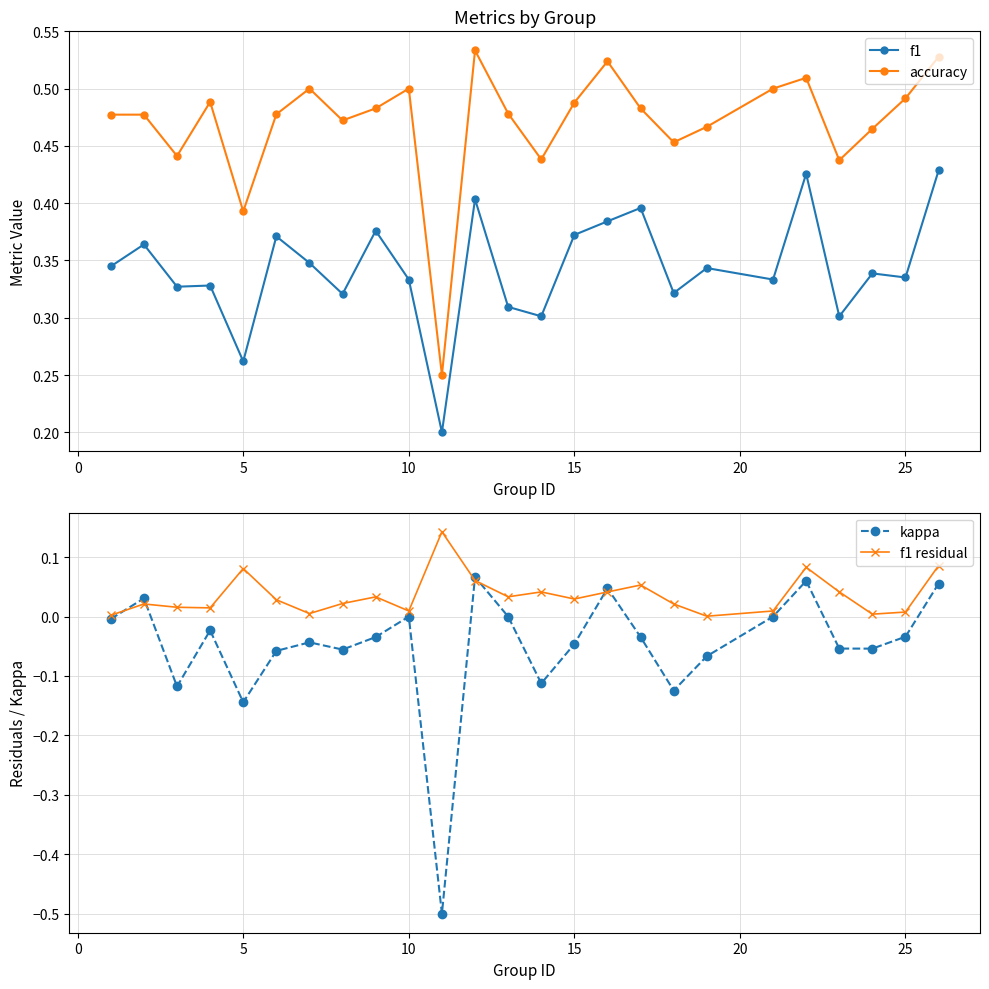

The f1 series shows 0.1 at 5. True or false?

False